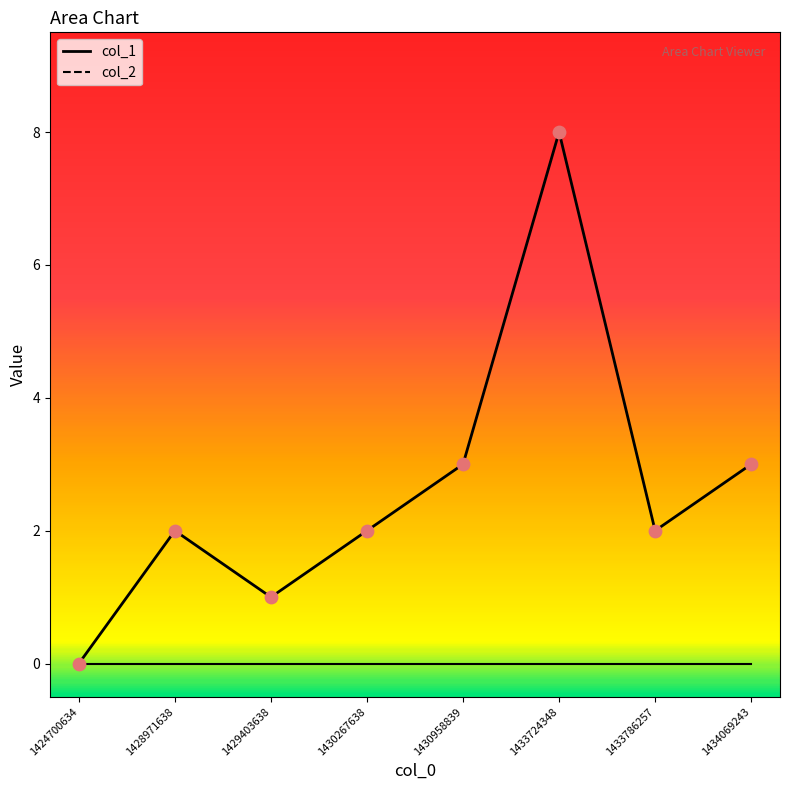

What is the change in value from 1433724348 to 1434069243?

-5